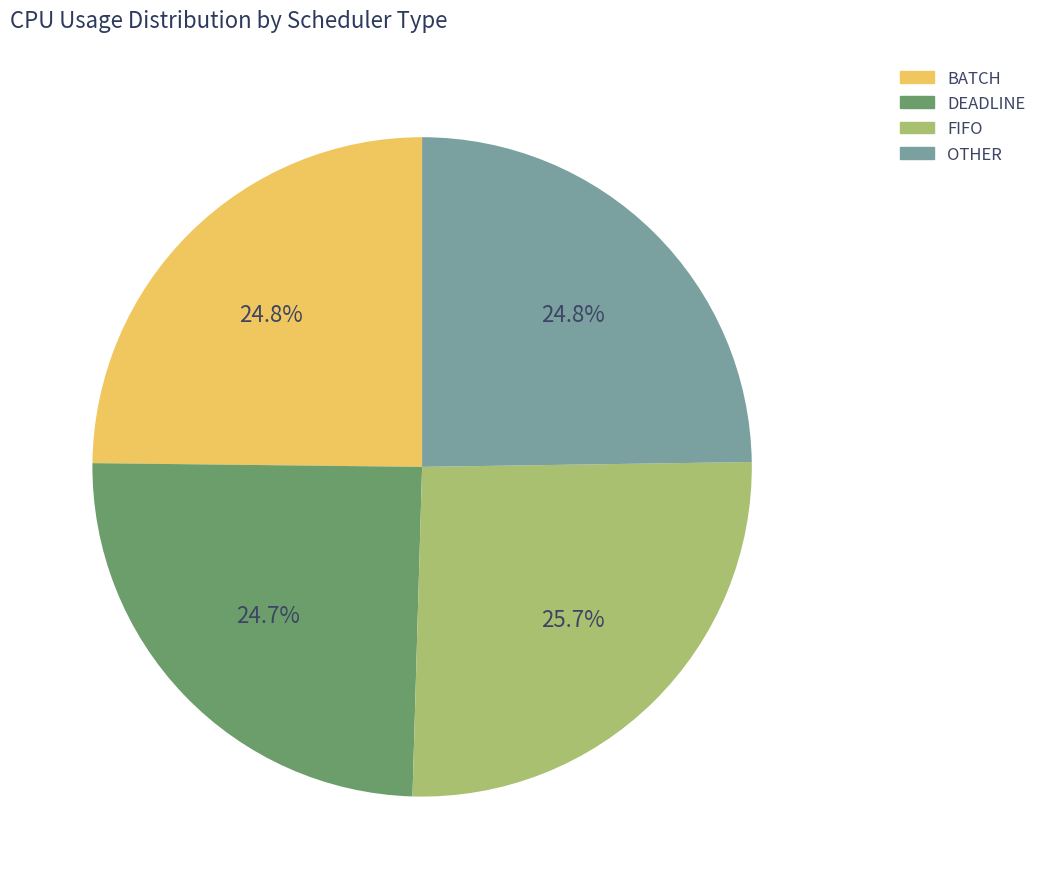

What percentage do OTHER and DEADLINE together represent?

49.5%